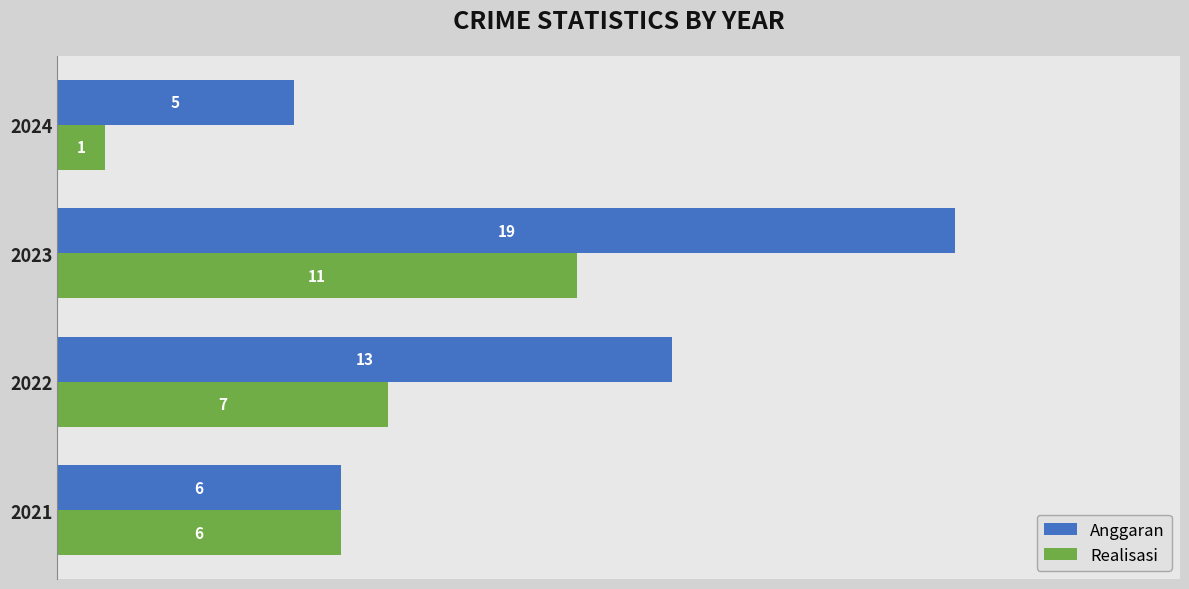

List the labels in order of Realisasi value, smallest first.

2024, 2021, 2022, 2023